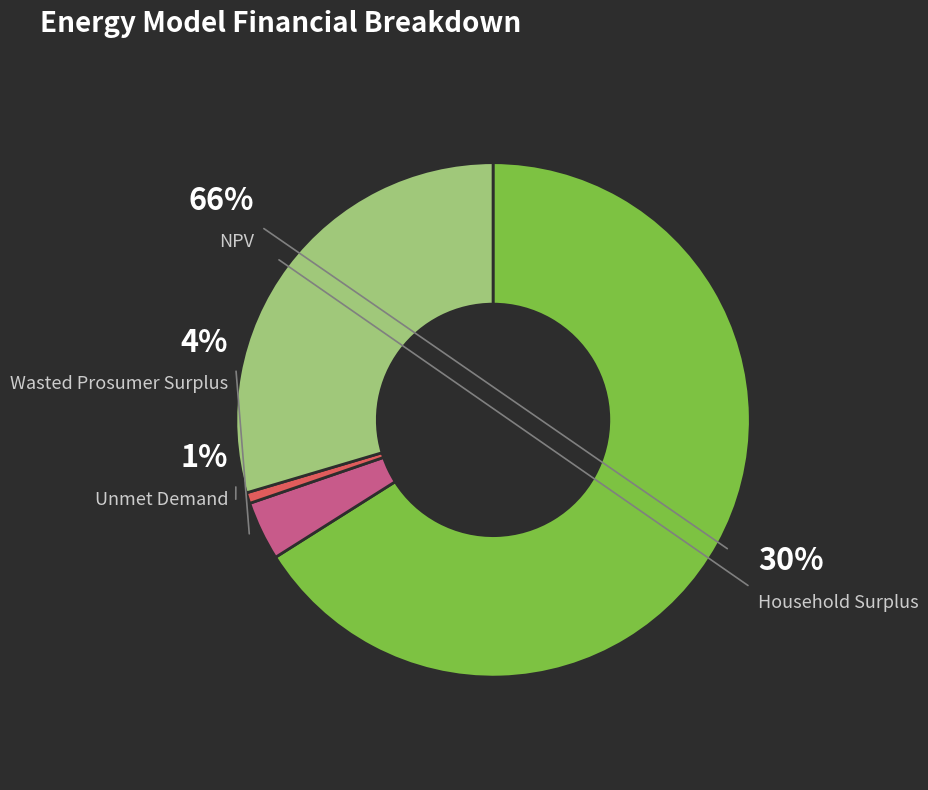

What is the change in value from NPV to Unmet Demand?

-1378809.9